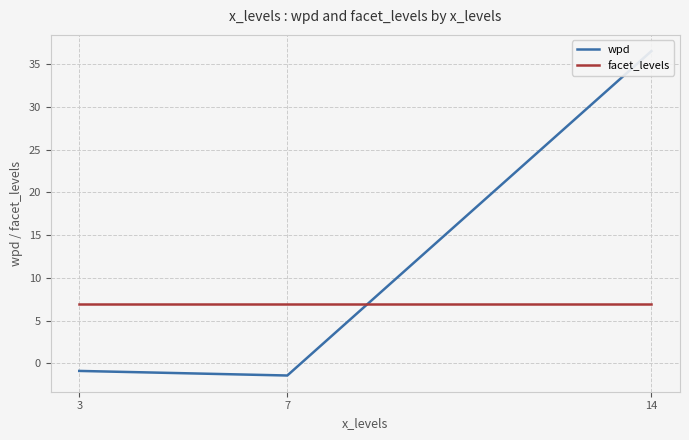

Which has a higher value, 7 or 3?

3